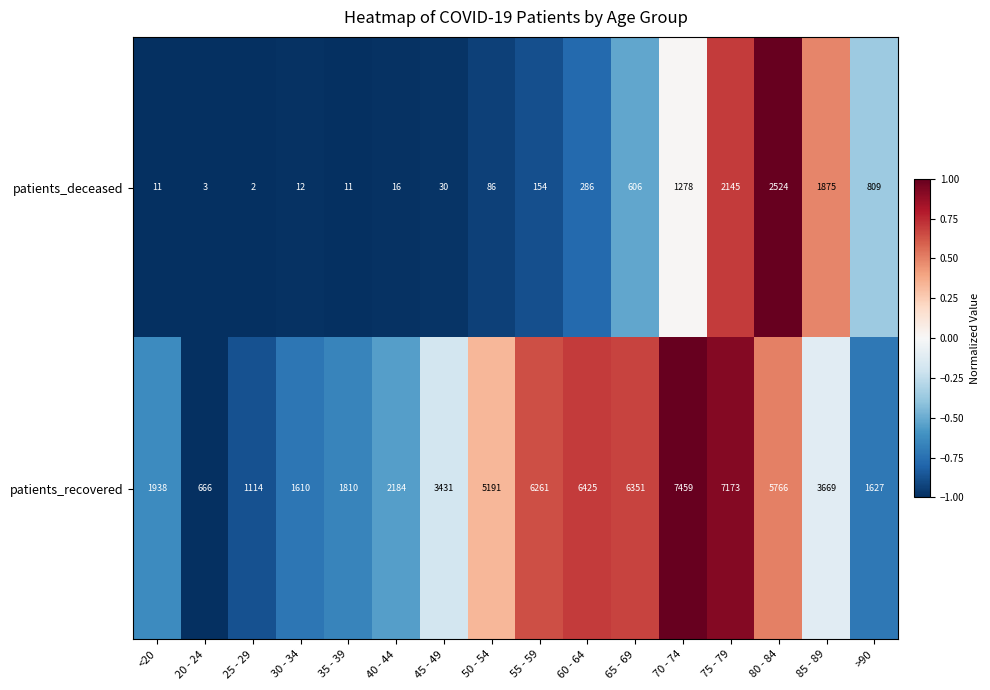

Where does the patients_recovered series first go above 3669?

50 - 54